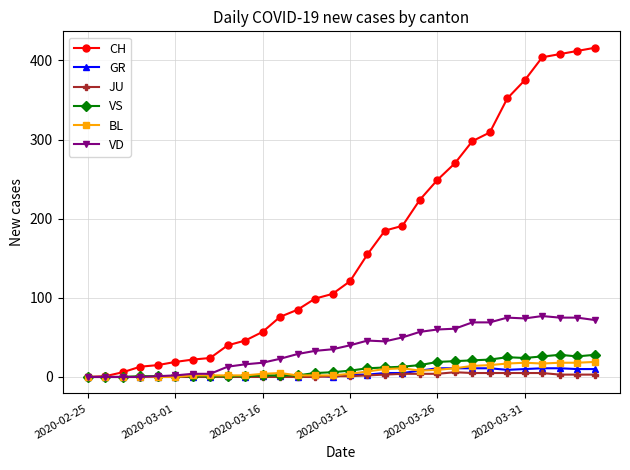

Which series has the largest total across all categories?

CH